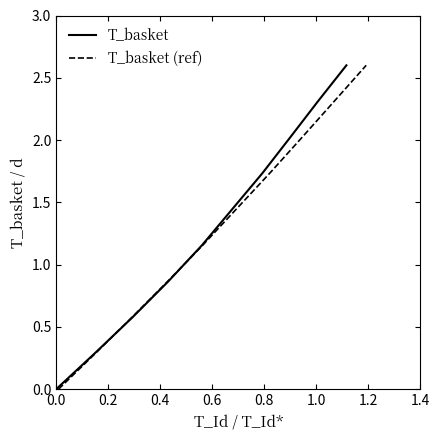

True or false: T_basket and T_basket (ref) cross at least once.

False